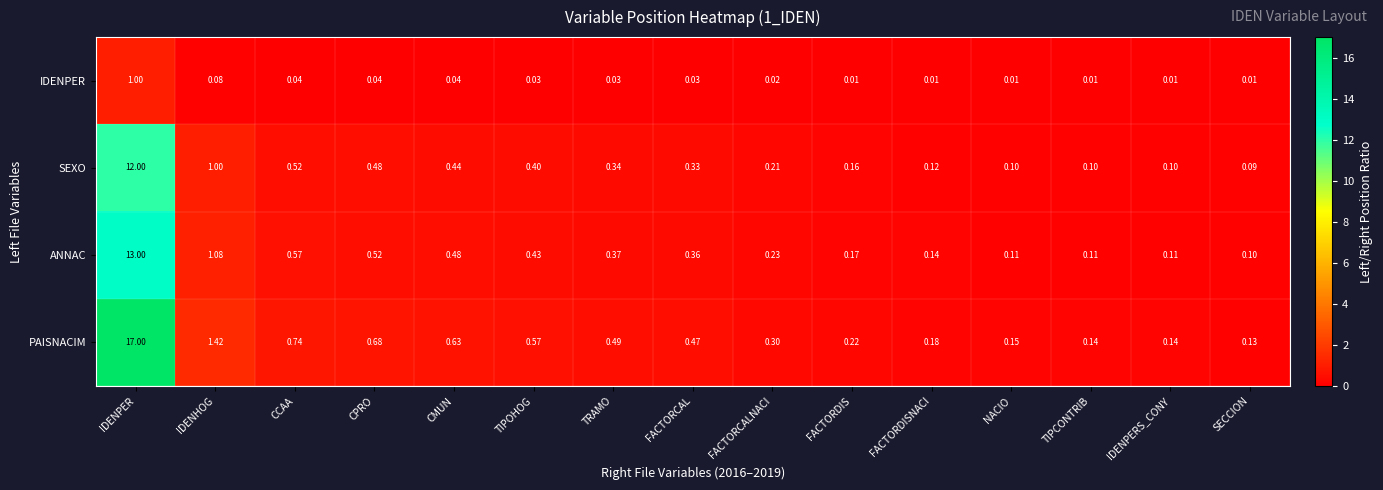

List the series in order of their peak value, highest first.

PAISNACIM, ANNAC, SEXO, IDENPER